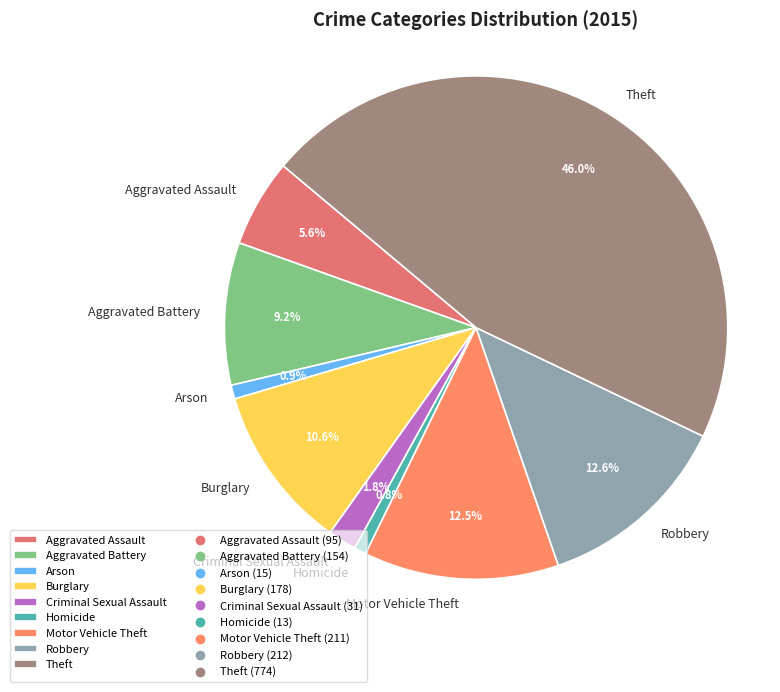

Count the number of slices in the pie.

9